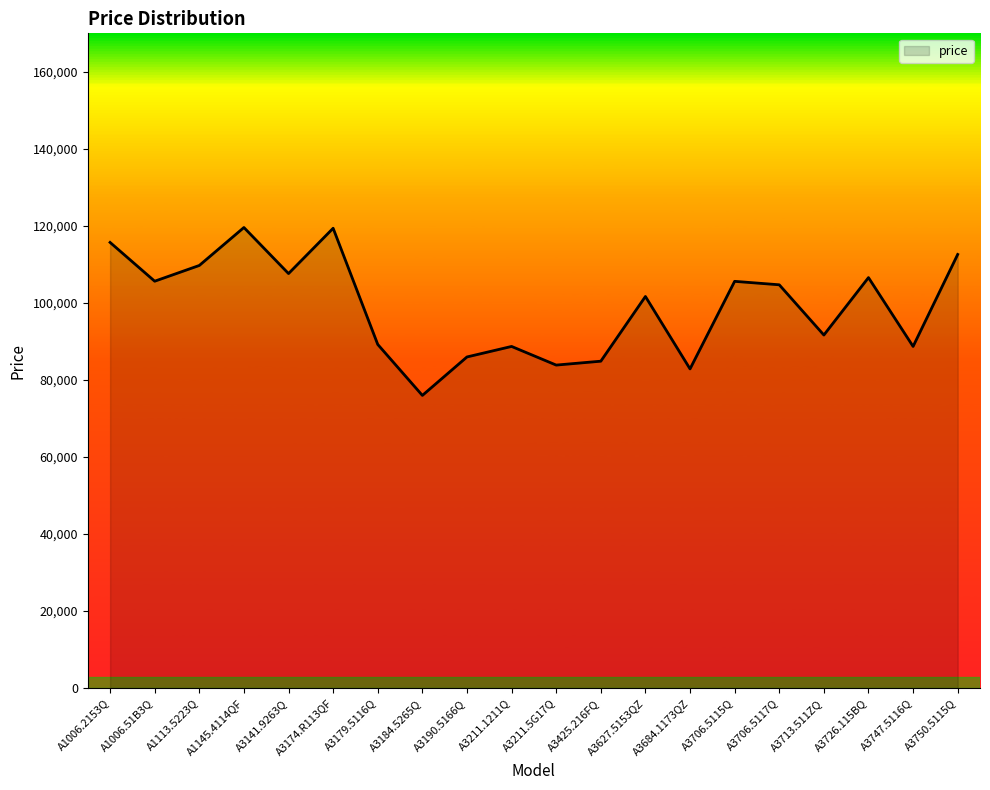

Where is the first local minimum?

A1006.51B3Q